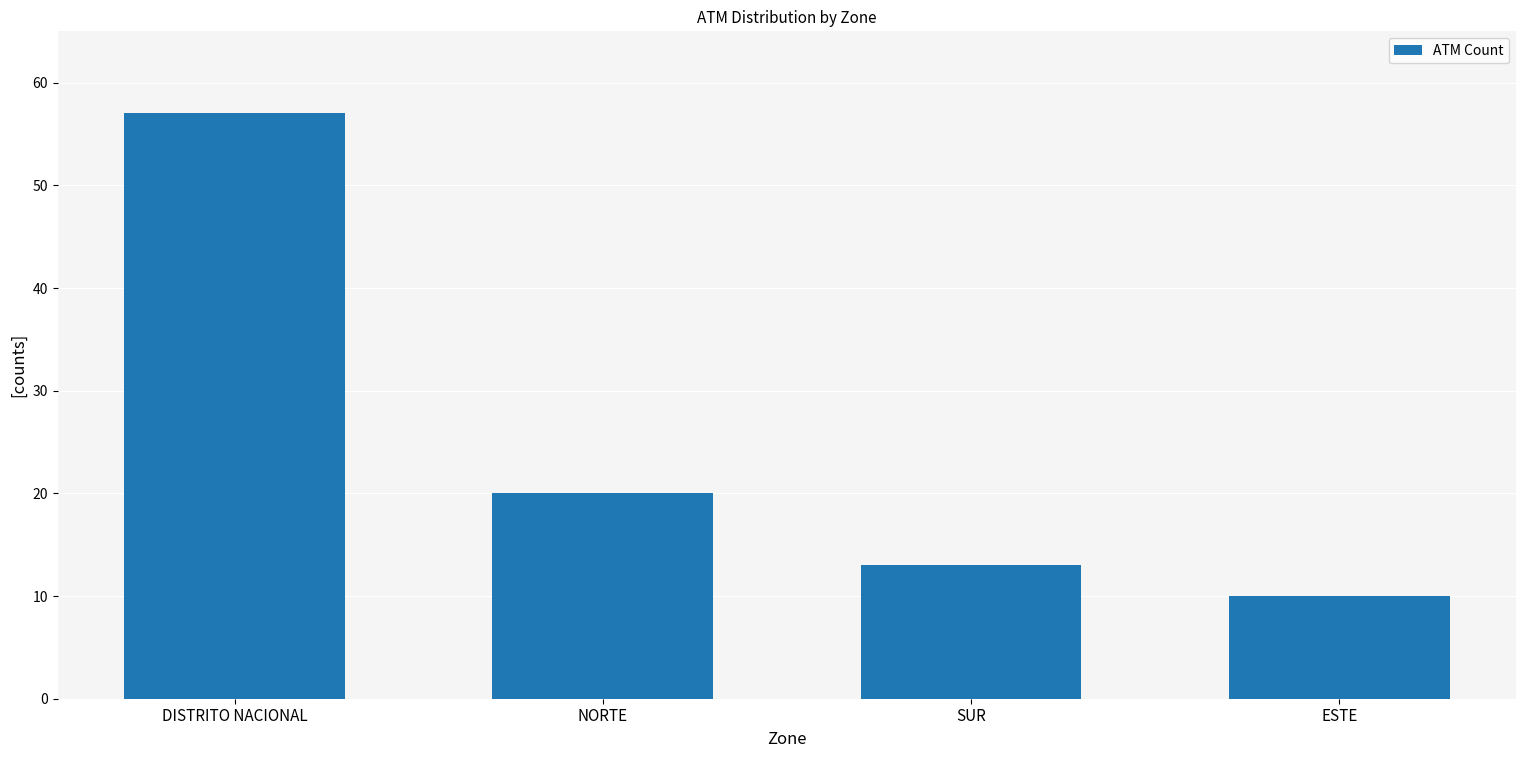

Where does the data first go above 20?

DISTRITO NACIONAL